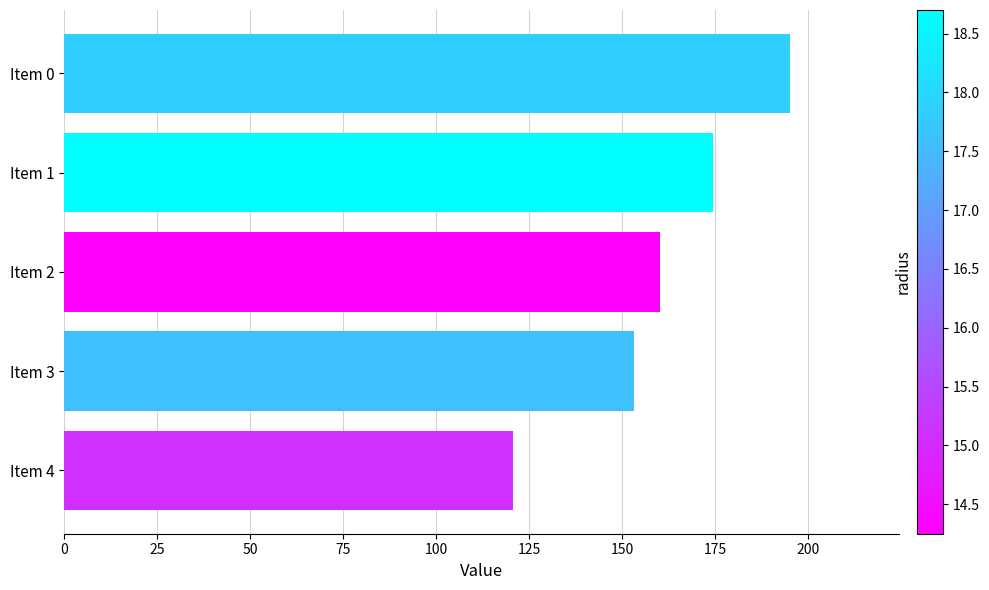

What value does the data have at Item 4?

120.6